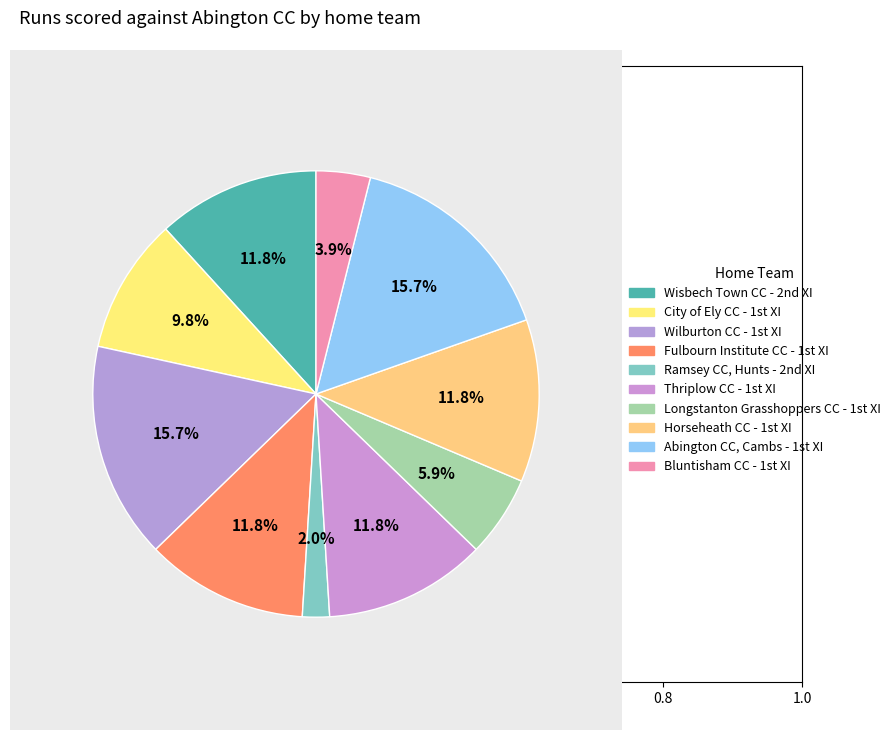

To the nearest percent, what is the average slice percentage?

10%